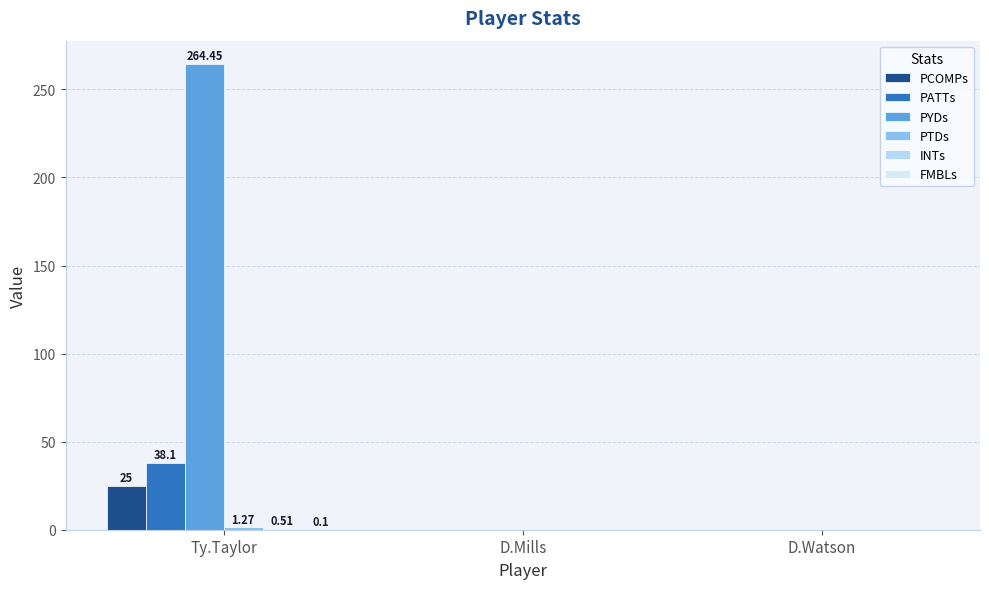

True or false: PYDs has a value of 264.4 at Ty.Taylor.

True